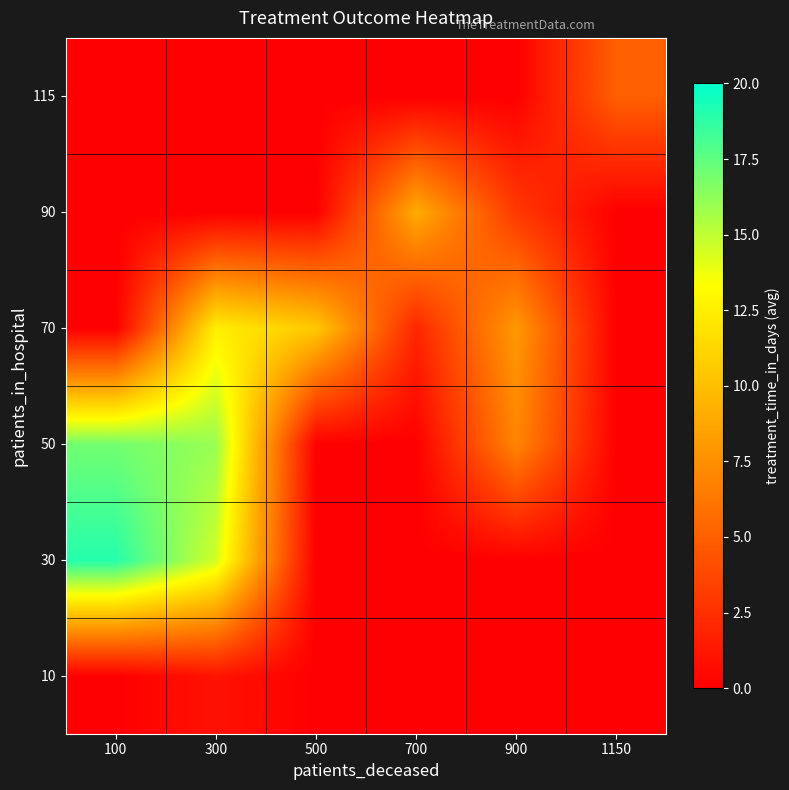

Which has a higher value, 900 or 300?

300